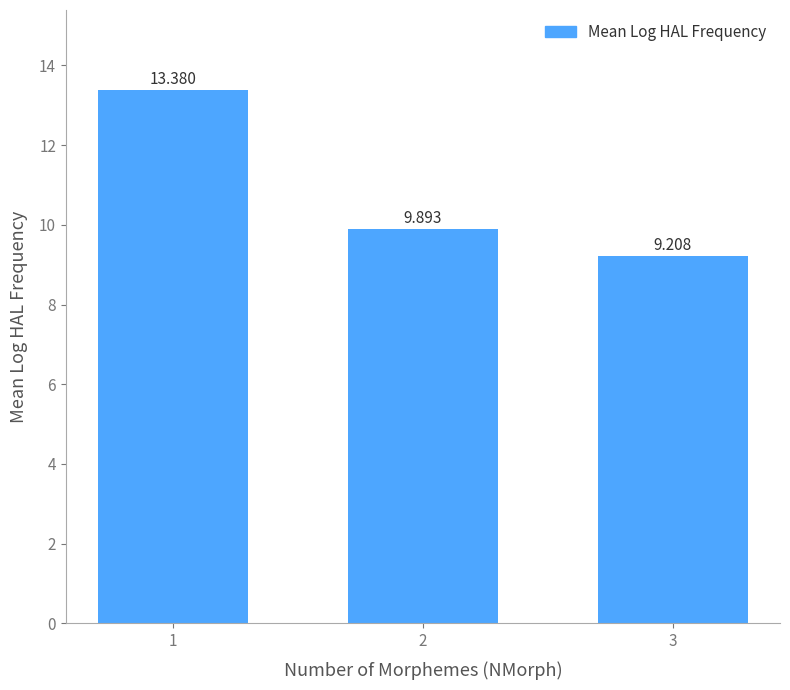

How many categories are shown in the chart?

3